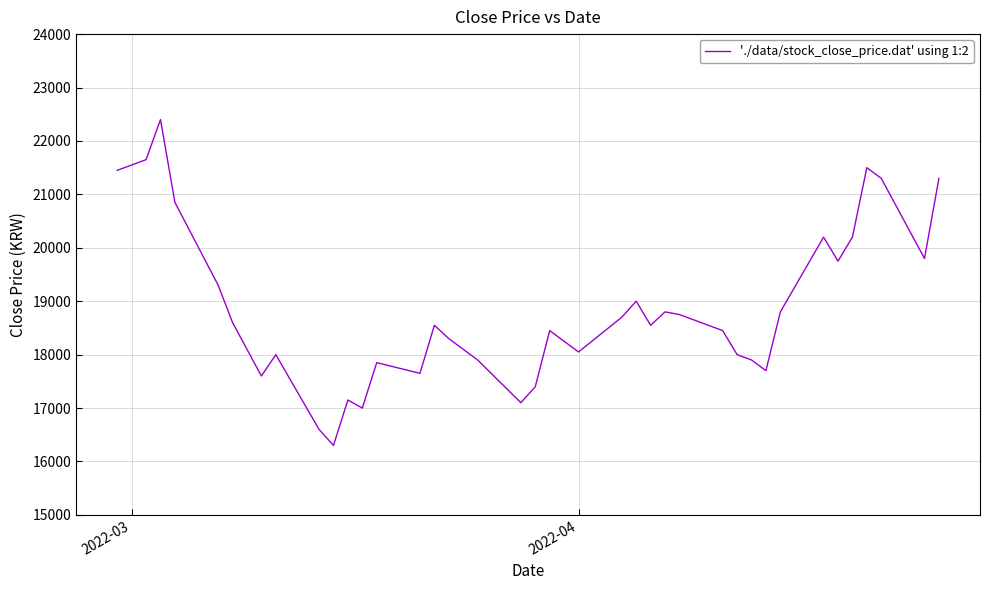

What is the smallest value displayed?

16300